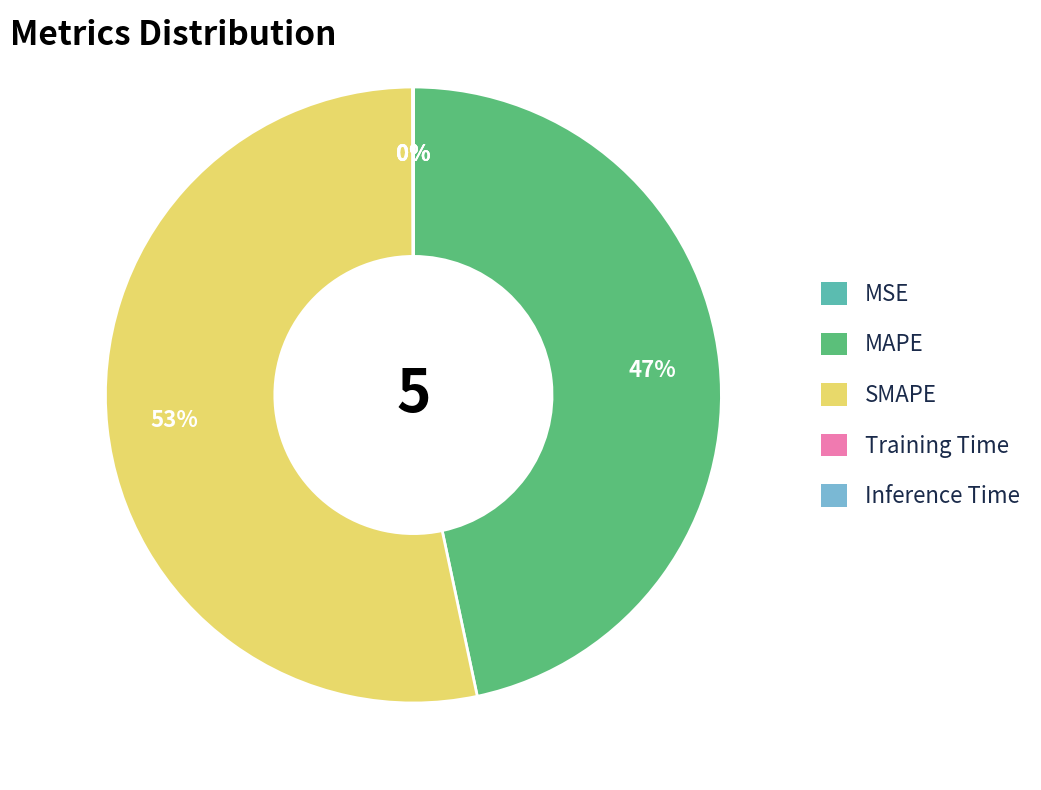

True or false: MAPE accounts for 47% of the total.

True